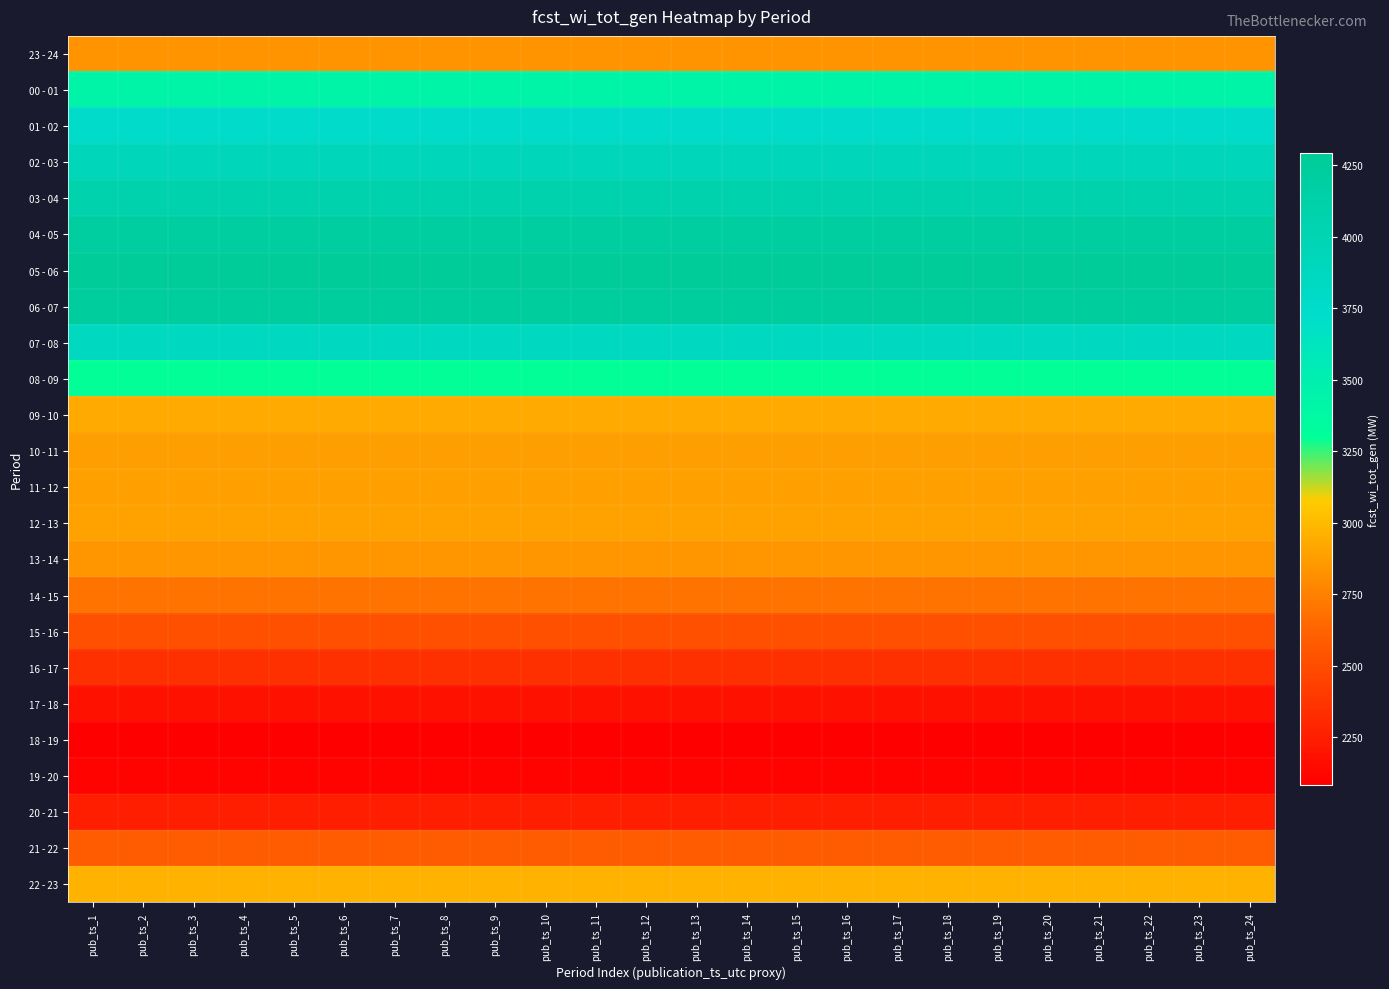

Reading left to right, what are all the values shown in this chart?

23 - 24: pub_ts_1=2837	pub_ts_2=2837	pub_ts_3=2837	pub_ts_4=2837	pub_ts_5=2837	pub_ts_6=2837	pub_ts_7=2837	pub_ts_8=2837	pub_ts_9=2837	pub_ts_10=2837	pub_ts_11=2837	pub_ts_12=2837	pub_ts_13=2837	pub_ts_14=2837	pub_ts_15=2837	pub_ts_16=2837	pub_ts_17=2837	pub_ts_18=2837	pub_ts_19=2837	pub_ts_20=2837	pub_ts_21=2837	pub_ts_22=2837	pub_ts_23=2837	pub_ts_24=2837
00 - 01: pub_ts_1=3432	pub_ts_2=3432	pub_ts_3=3432	pub_ts_4=3432	pub_ts_5=3432	pub_ts_6=3432	pub_ts_7=3432	pub_ts_8=3432	pub_ts_9=3432	pub_ts_10=3432	pub_ts_11=3432	pub_ts_12=3432	pub_ts_13=3432	pub_ts_14=3432	pub_ts_15=3432	pub_ts_16=3432	pub_ts_17=3432	pub_ts_18=3432	pub_ts_19=3432	pub_ts_20=3432	pub_ts_21=3432	pub_ts_22=3432	pub_ts_23=3432	pub_ts_24=3432
01 - 02: pub_ts_1=3761	pub_ts_2=3761	pub_ts_3=3761	pub_ts_4=3761	pub_ts_5=3761	pub_ts_6=3761	pub_ts_7=3761	pub_ts_8=3761	pub_ts_9=3761	pub_ts_10=3761	pub_ts_11=3761	pub_ts_12=3761	pub_ts_13=3761	pub_ts_14=3761	pub_ts_15=3761	pub_ts_16=3761	pub_ts_17=3761	pub_ts_18=3761	pub_ts_19=3761	pub_ts_20=3761	pub_ts_21=3761	pub_ts_22=3761	pub_ts_23=3761	pub_ts_24=3761
02 - 03: pub_ts_1=3943	pub_ts_2=3943	pub_ts_3=3943	pub_ts_4=3943	pub_ts_5=3943	pub_ts_6=3943	pub_ts_7=3943	pub_ts_8=3943	pub_ts_9=3943	pub_ts_10=3943	pub_ts_11=3943	pub_ts_12=3943	pub_ts_13=3943	pub_ts_14=3943	pub_ts_15=3943	pub_ts_16=3943	pub_ts_17=3943	pub_ts_18=3943	pub_ts_19=3943	pub_ts_20=3943	pub_ts_21=3943	pub_ts_22=3943	pub_ts_23=3943	pub_ts_24=3943
03 - 04: pub_ts_1=4062	pub_ts_2=4062	pub_ts_3=4062	pub_ts_4=4062	pub_ts_5=4062	pub_ts_6=4062	pub_ts_7=4062	pub_ts_8=4062	pub_ts_9=4062	pub_ts_10=4062	pub_ts_11=4062	pub_ts_12=4062	pub_ts_13=4062	pub_ts_14=4062	pub_ts_15=4062	pub_ts_16=4062	pub_ts_17=4062	pub_ts_18=4062	pub_ts_19=4062	pub_ts_20=4062	pub_ts_21=4062	pub_ts_22=4062	pub_ts_23=4062	pub_ts_24=4062
04 - 05: pub_ts_1=4203	pub_ts_2=4203	pub_ts_3=4203	pub_ts_4=4203	pub_ts_5=4203	pub_ts_6=4203	pub_ts_7=4203	pub_ts_8=4203	pub_ts_9=4203	pub_ts_10=4203	pub_ts_11=4203	pub_ts_12=4203	pub_ts_13=4203	pub_ts_14=4203	pub_ts_15=4203	pub_ts_16=4203	pub_ts_17=4203	pub_ts_18=4203	pub_ts_19=4203	pub_ts_20=4203	pub_ts_21=4203	pub_ts_22=4203	pub_ts_23=4203	pub_ts_24=4203
05 - 06: pub_ts_1=4291	pub_ts_2=4291	pub_ts_3=4291	pub_ts_4=4291	pub_ts_5=4291	pub_ts_6=4291	pub_ts_7=4291	pub_ts_8=4291	pub_ts_9=4291	pub_ts_10=4291	pub_ts_11=4291	pub_ts_12=4291	pub_ts_13=4291	pub_ts_14=4291	pub_ts_15=4291	pub_ts_16=4291	pub_ts_17=4291	pub_ts_18=4291	pub_ts_19=4291	pub_ts_20=4291	pub_ts_21=4291	pub_ts_22=4291	pub_ts_23=4291	pub_ts_24=4291
06 - 07: pub_ts_1=4246	pub_ts_2=4246	pub_ts_3=4246	pub_ts_4=4246	pub_ts_5=4246	pub_ts_6=4246	pub_ts_7=4246	pub_ts_8=4246	pub_ts_9=4246	pub_ts_10=4246	pub_ts_11=4246	pub_ts_12=4246	pub_ts_13=4246	pub_ts_14=4246	pub_ts_15=4246	pub_ts_16=4246	pub_ts_17=4246	pub_ts_18=4246	pub_ts_19=4246	pub_ts_20=4246	pub_ts_21=4246	pub_ts_22=4246	pub_ts_23=4246	pub_ts_24=4246
07 - 08: pub_ts_1=3860	pub_ts_2=3860	pub_ts_3=3860	pub_ts_4=3860	pub_ts_5=3860	pub_ts_6=3860	pub_ts_7=3860	pub_ts_8=3860	pub_ts_9=3860	pub_ts_10=3860	pub_ts_11=3860	pub_ts_12=3860	pub_ts_13=3860	pub_ts_14=3860	pub_ts_15=3860	pub_ts_16=3860	pub_ts_17=3860	pub_ts_18=3860	pub_ts_19=3860	pub_ts_20=3860	pub_ts_21=3860	pub_ts_22=3860	pub_ts_23=3860	pub_ts_24=3860
08 - 09: pub_ts_1=3293	pub_ts_2=3293	pub_ts_3=3293	pub_ts_4=3293	pub_ts_5=3293	pub_ts_6=3293	pub_ts_7=3293	pub_ts_8=3293	pub_ts_9=3293	pub_ts_10=3293	pub_ts_11=3293	pub_ts_12=3293	pub_ts_13=3293	pub_ts_14=3293	pub_ts_15=3293	pub_ts_16=3293	pub_ts_17=3293	pub_ts_18=3293	pub_ts_19=3293	pub_ts_20=3293	pub_ts_21=3293	pub_ts_22=3293	pub_ts_23=3293	pub_ts_24=3293
09 - 10: pub_ts_1=2936	pub_ts_2=2936	pub_ts_3=2936	pub_ts_4=2936	pub_ts_5=2936	pub_ts_6=2936	pub_ts_7=2936	pub_ts_8=2936	pub_ts_9=2936	pub_ts_10=2936	pub_ts_11=2936	pub_ts_12=2936	pub_ts_13=2936	pub_ts_14=2936	pub_ts_15=2936	pub_ts_16=2936	pub_ts_17=2936	pub_ts_18=2936	pub_ts_19=2936	pub_ts_20=2936	pub_ts_21=2936	pub_ts_22=2936	pub_ts_23=2936	pub_ts_24=2936
10 - 11: pub_ts_1=2883	pub_ts_2=2883	pub_ts_3=2883	pub_ts_4=2883	pub_ts_5=2883	pub_ts_6=2883	pub_ts_7=2883	pub_ts_8=2883	pub_ts_9=2883	pub_ts_10=2883	pub_ts_11=2883	pub_ts_12=2883	pub_ts_13=2883	pub_ts_14=2883	pub_ts_15=2883	pub_ts_16=2883	pub_ts_17=2883	pub_ts_18=2883	pub_ts_19=2883	pub_ts_20=2883	pub_ts_21=2883	pub_ts_22=2883	pub_ts_23=2883	pub_ts_24=2883
11 - 12: pub_ts_1=2890	pub_ts_2=2890	pub_ts_3=2890	pub_ts_4=2890	pub_ts_5=2890	pub_ts_6=2890	pub_ts_7=2890	pub_ts_8=2890	pub_ts_9=2890	pub_ts_10=2890	pub_ts_11=2890	pub_ts_12=2890	pub_ts_13=2890	pub_ts_14=2890	pub_ts_15=2890	pub_ts_16=2890	pub_ts_17=2890	pub_ts_18=2890	pub_ts_19=2890	pub_ts_20=2890	pub_ts_21=2890	pub_ts_22=2890	pub_ts_23=2890	pub_ts_24=2890
12 - 13: pub_ts_1=2894	pub_ts_2=2894	pub_ts_3=2894	pub_ts_4=2894	pub_ts_5=2894	pub_ts_6=2894	pub_ts_7=2894	pub_ts_8=2894	pub_ts_9=2894	pub_ts_10=2894	pub_ts_11=2894	pub_ts_12=2894	pub_ts_13=2894	pub_ts_14=2894	pub_ts_15=2894	pub_ts_16=2894	pub_ts_17=2894	pub_ts_18=2894	pub_ts_19=2894	pub_ts_20=2894	pub_ts_21=2894	pub_ts_22=2894	pub_ts_23=2894	pub_ts_24=2894
13 - 14: pub_ts_1=2845	pub_ts_2=2845	pub_ts_3=2845	pub_ts_4=2845	pub_ts_5=2845	pub_ts_6=2845	pub_ts_7=2845	pub_ts_8=2845	pub_ts_9=2845	pub_ts_10=2845	pub_ts_11=2845	pub_ts_12=2845	pub_ts_13=2845	pub_ts_14=2845	pub_ts_15=2845	pub_ts_16=2845	pub_ts_17=2845	pub_ts_18=2845	pub_ts_19=2845	pub_ts_20=2845	pub_ts_21=2845	pub_ts_22=2845	pub_ts_23=2845	pub_ts_24=2845
14 - 15: pub_ts_1=2701	pub_ts_2=2701	pub_ts_3=2701	pub_ts_4=2701	pub_ts_5=2701	pub_ts_6=2701	pub_ts_7=2701	pub_ts_8=2701	pub_ts_9=2701	pub_ts_10=2701	pub_ts_11=2701	pub_ts_12=2701	pub_ts_13=2701	pub_ts_14=2701	pub_ts_15=2701	pub_ts_16=2701	pub_ts_17=2701	pub_ts_18=2701	pub_ts_19=2701	pub_ts_20=2701	pub_ts_21=2701	pub_ts_22=2701	pub_ts_23=2701	pub_ts_24=2701
15 - 16: pub_ts_1=2522	pub_ts_2=2522	pub_ts_3=2522	pub_ts_4=2522	pub_ts_5=2522	pub_ts_6=2522	pub_ts_7=2522	pub_ts_8=2522	pub_ts_9=2522	pub_ts_10=2522	pub_ts_11=2522	pub_ts_12=2522	pub_ts_13=2522	pub_ts_14=2522	pub_ts_15=2522	pub_ts_16=2522	pub_ts_17=2522	pub_ts_18=2522	pub_ts_19=2522	pub_ts_20=2522	pub_ts_21=2522	pub_ts_22=2522	pub_ts_23=2522	pub_ts_24=2522
16 - 17: pub_ts_1=2344	pub_ts_2=2344	pub_ts_3=2344	pub_ts_4=2344	pub_ts_5=2344	pub_ts_6=2344	pub_ts_7=2344	pub_ts_8=2344	pub_ts_9=2344	pub_ts_10=2344	pub_ts_11=2344	pub_ts_12=2344	pub_ts_13=2344	pub_ts_14=2344	pub_ts_15=2344	pub_ts_16=2344	pub_ts_17=2344	pub_ts_18=2344	pub_ts_19=2344	pub_ts_20=2344	pub_ts_21=2344	pub_ts_22=2344	pub_ts_23=2344	pub_ts_24=2344
17 - 18: pub_ts_1=2181	pub_ts_2=2181	pub_ts_3=2181	pub_ts_4=2181	pub_ts_5=2181	pub_ts_6=2181	pub_ts_7=2181	pub_ts_8=2181	pub_ts_9=2181	pub_ts_10=2181	pub_ts_11=2181	pub_ts_12=2181	pub_ts_13=2181	pub_ts_14=2181	pub_ts_15=2181	pub_ts_16=2181	pub_ts_17=2181	pub_ts_18=2181	pub_ts_19=2181	pub_ts_20=2181	pub_ts_21=2181	pub_ts_22=2181	pub_ts_23=2181	pub_ts_24=2181
18 - 19: pub_ts_1=2083	pub_ts_2=2083	pub_ts_3=2083	pub_ts_4=2083	pub_ts_5=2083	pub_ts_6=2083	pub_ts_7=2083	pub_ts_8=2083	pub_ts_9=2083	pub_ts_10=2083	pub_ts_11=2083	pub_ts_12=2083	pub_ts_13=2083	pub_ts_14=2083	pub_ts_15=2083	pub_ts_16=2083	pub_ts_17=2083	pub_ts_18=2083	pub_ts_19=2083	pub_ts_20=2083	pub_ts_21=2083	pub_ts_22=2083	pub_ts_23=2083	pub_ts_24=2083
19 - 20: pub_ts_1=2103	pub_ts_2=2103	pub_ts_3=2103	pub_ts_4=2103	pub_ts_5=2103	pub_ts_6=2103	pub_ts_7=2103	pub_ts_8=2103	pub_ts_9=2103	pub_ts_10=2103	pub_ts_11=2103	pub_ts_12=2103	pub_ts_13=2103	pub_ts_14=2103	pub_ts_15=2103	pub_ts_16=2103	pub_ts_17=2103	pub_ts_18=2103	pub_ts_19=2103	pub_ts_20=2103	pub_ts_21=2103	pub_ts_22=2103	pub_ts_23=2103	pub_ts_24=2103
20 - 21: pub_ts_1=2252	pub_ts_2=2252	pub_ts_3=2252	pub_ts_4=2252	pub_ts_5=2252	pub_ts_6=2252	pub_ts_7=2252	pub_ts_8=2252	pub_ts_9=2252	pub_ts_10=2252	pub_ts_11=2252	pub_ts_12=2252	pub_ts_13=2252	pub_ts_14=2252	pub_ts_15=2252	pub_ts_16=2252	pub_ts_17=2252	pub_ts_18=2252	pub_ts_19=2252	pub_ts_20=2252	pub_ts_21=2252	pub_ts_22=2252	pub_ts_23=2252	pub_ts_24=2252
21 - 22: pub_ts_1=2578	pub_ts_2=2578	pub_ts_3=2578	pub_ts_4=2578	pub_ts_5=2578	pub_ts_6=2578	pub_ts_7=2578	pub_ts_8=2578	pub_ts_9=2578	pub_ts_10=2578	pub_ts_11=2578	pub_ts_12=2578	pub_ts_13=2578	pub_ts_14=2578	pub_ts_15=2578	pub_ts_16=2578	pub_ts_17=2578	pub_ts_18=2578	pub_ts_19=2578	pub_ts_20=2578	pub_ts_21=2578	pub_ts_22=2578	pub_ts_23=2578	pub_ts_24=2578
22 - 23: pub_ts_1=2964	pub_ts_2=2964	pub_ts_3=2964	pub_ts_4=2964	pub_ts_5=2964	pub_ts_6=2964	pub_ts_7=2964	pub_ts_8=2964	pub_ts_9=2964	pub_ts_10=2964	pub_ts_11=2964	pub_ts_12=2964	pub_ts_13=2964	pub_ts_14=2964	pub_ts_15=2964	pub_ts_16=2964	pub_ts_17=2964	pub_ts_18=2964	pub_ts_19=2964	pub_ts_20=2964	pub_ts_21=2964	pub_ts_22=2964	pub_ts_23=2964	pub_ts_24=2964